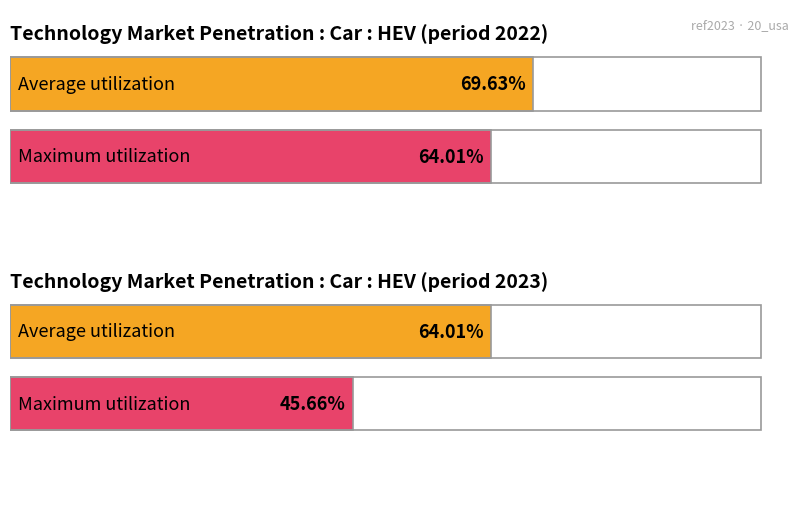

Which label corresponds to the largest value in the chart?

2022